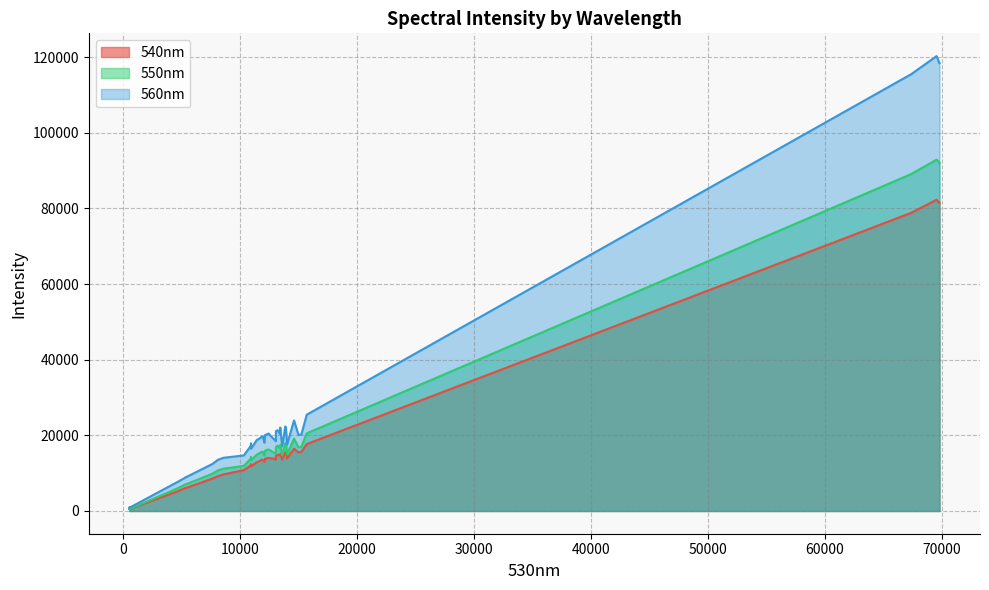

The value of 540nm at 32 is 3866. True or false?

False